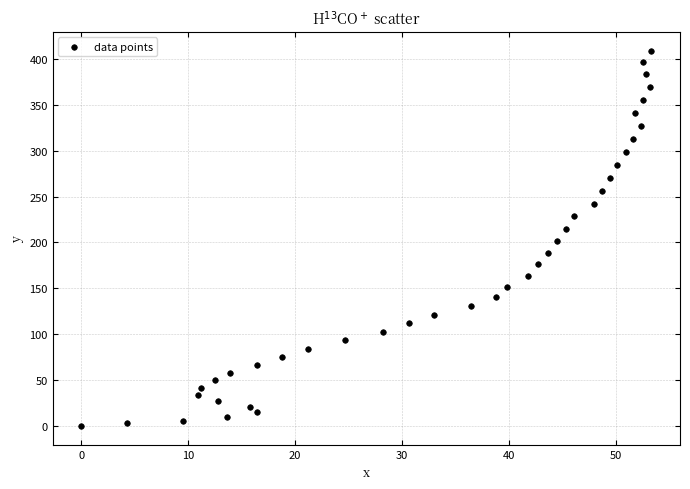

What is the range of Y values (max minus min)?

408.8